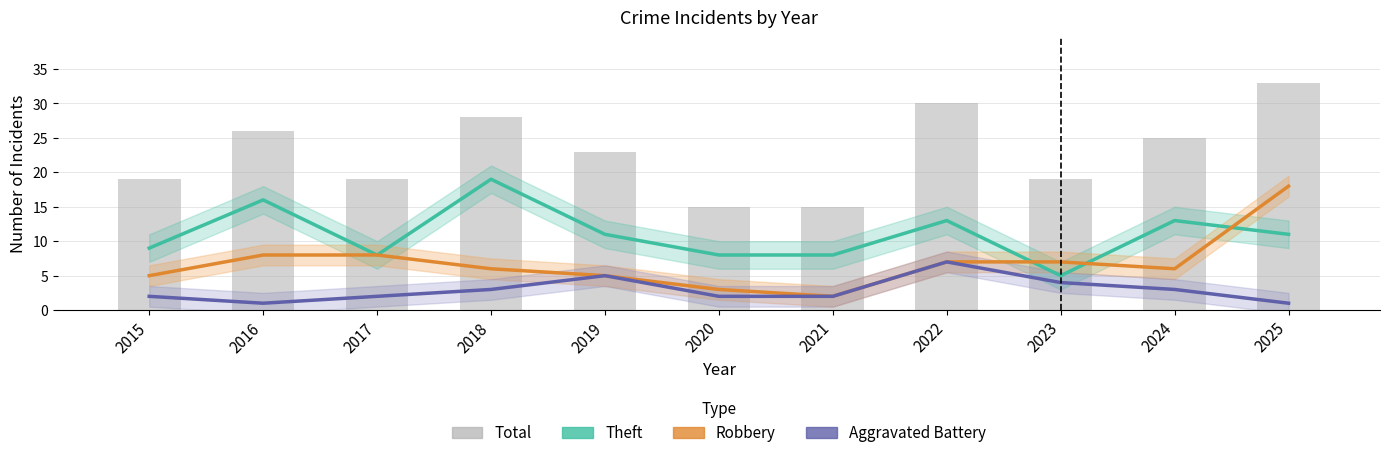

What is the sum of all Aggravated Battery values?

32